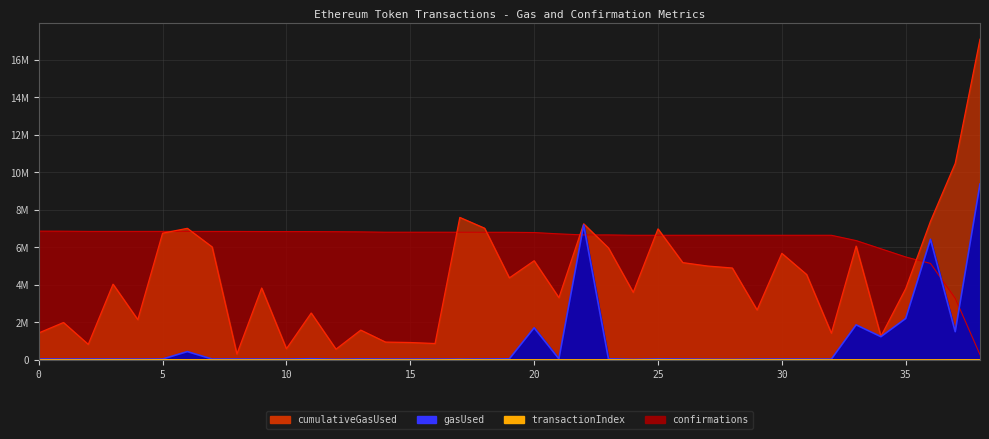

List the labels in order of gasUsed value, largest first.

38, 22, 36, 35, 33, 20, 37, 34, 6, 11, 23, 21, 19, 0, 13, 25, 5, 8, 18, 2, 7, 3, 1, 9, 26, 17, 14, 31, 15, 30, 10, 32, 16, 4, 29, 12, 27, 28, 24